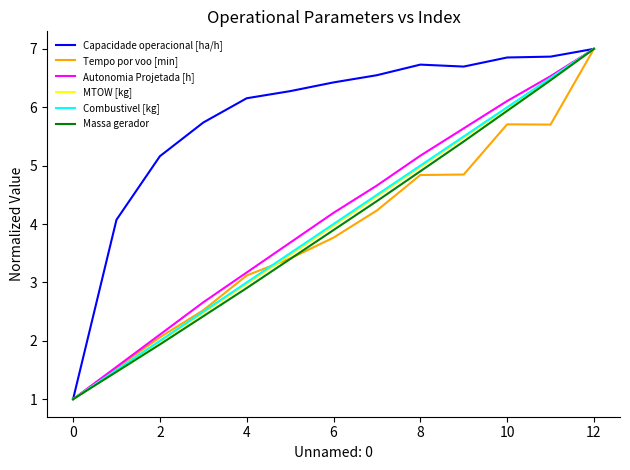

What is the maximum value shown in the chart?

7.0